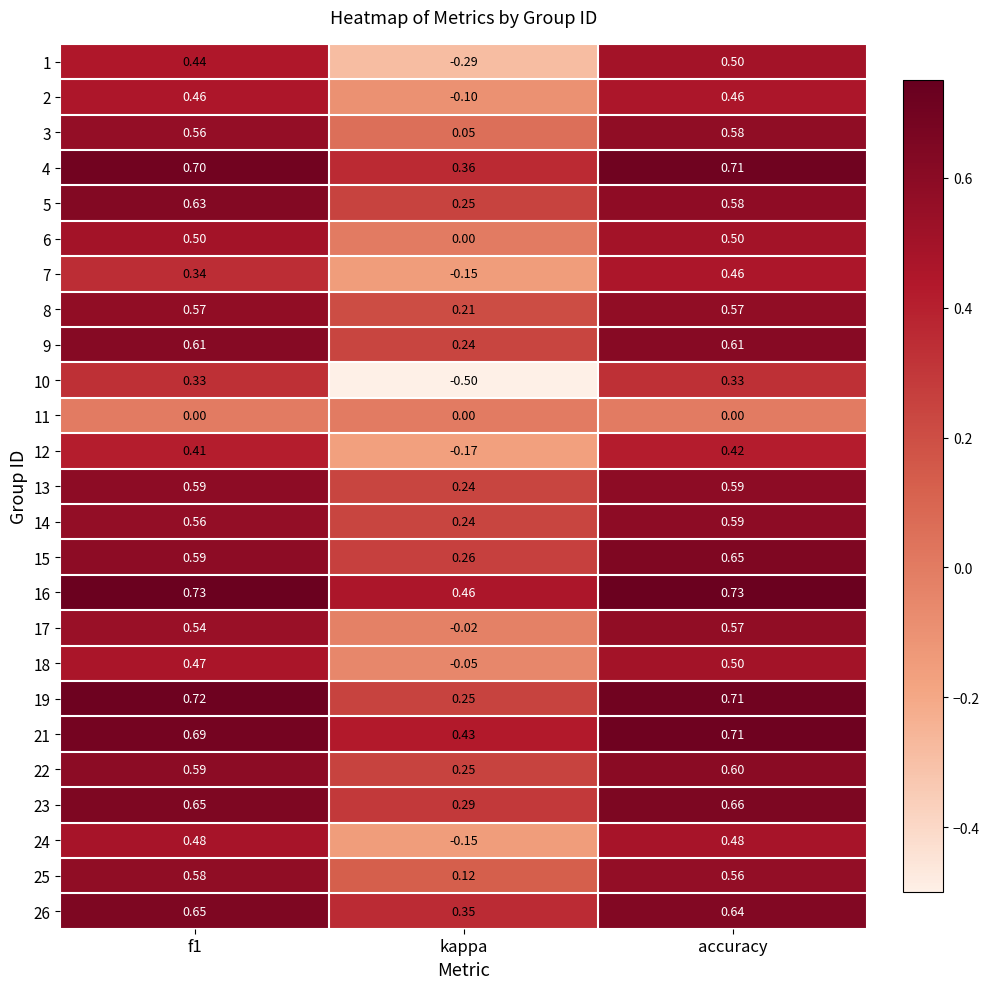

At how many categories does at least one series exceed 0?

3